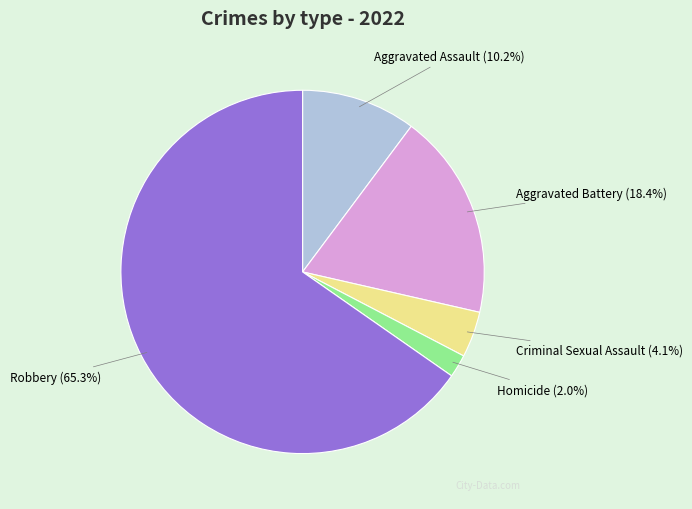

Is there a majority slice in this chart?

Yes